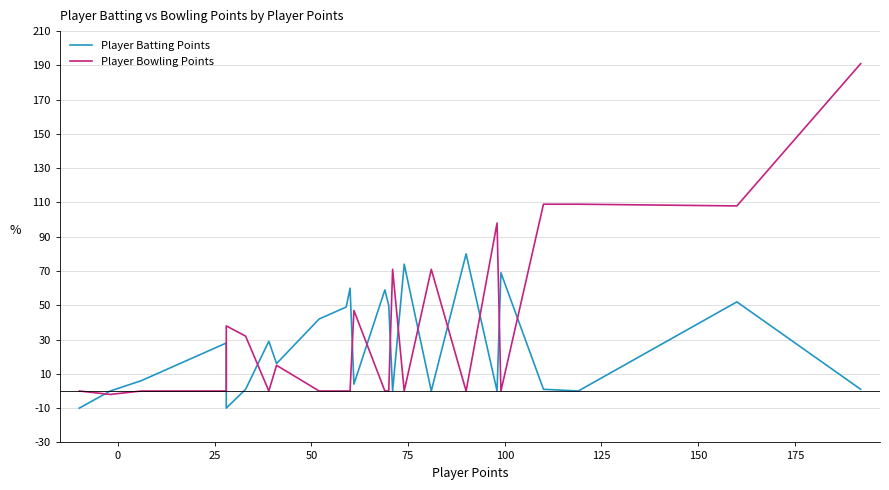

The Player Bowling Points series shows 180 at 21. True or false?

False